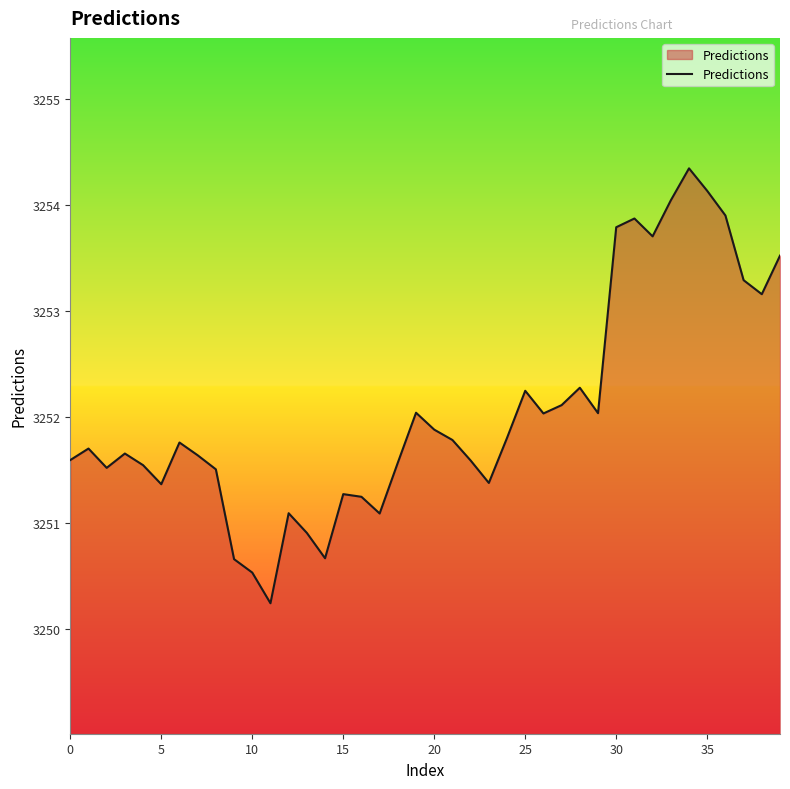

What is the average value?

3252.1